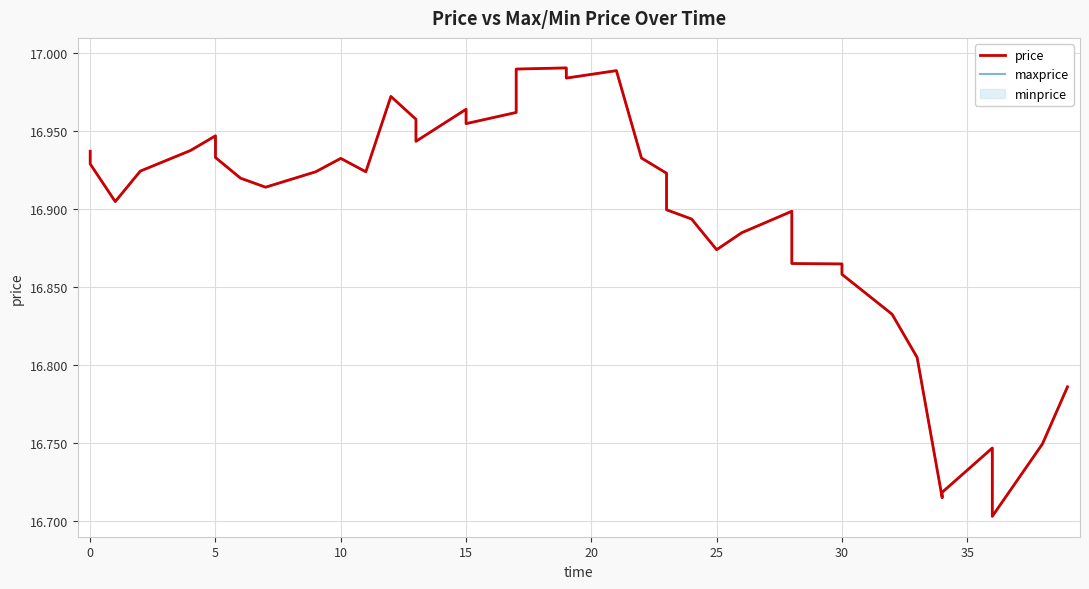

Rank the series at 21 from highest to lowest value.

price, maxprice